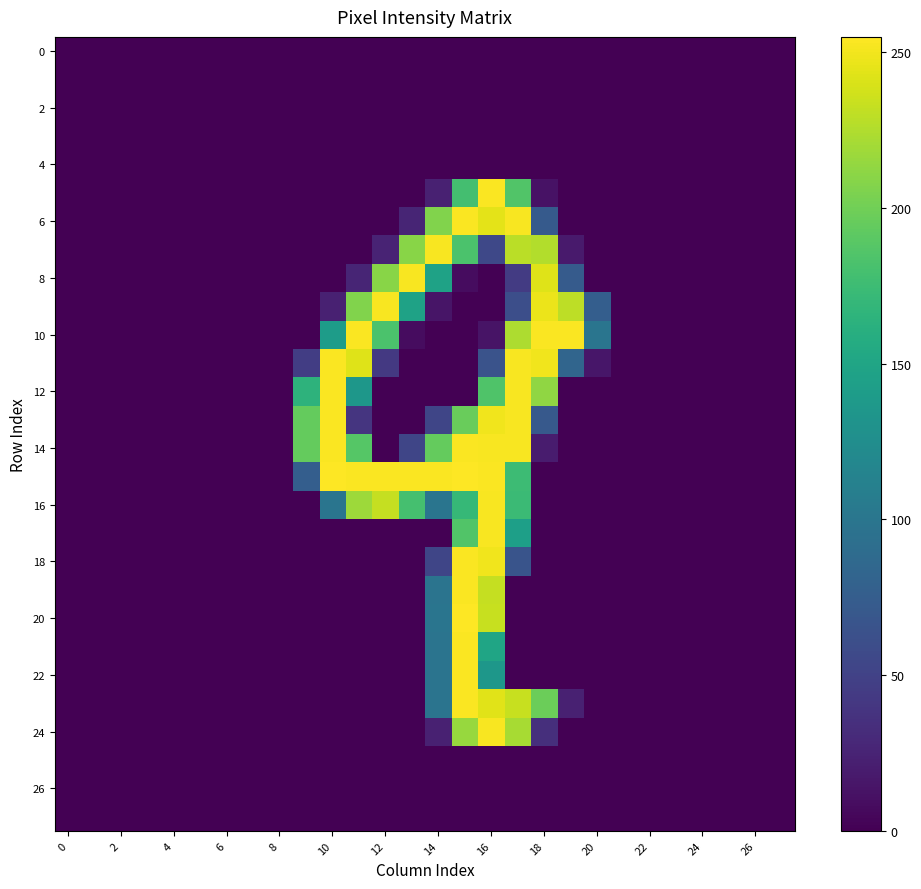

How many series are shown in this chart?

28